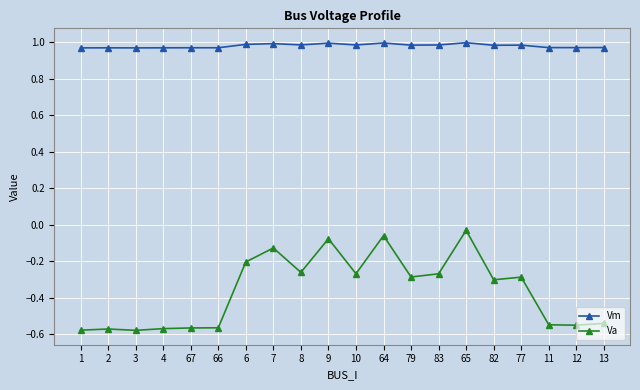

What is the label of the 18th point from the right?

3